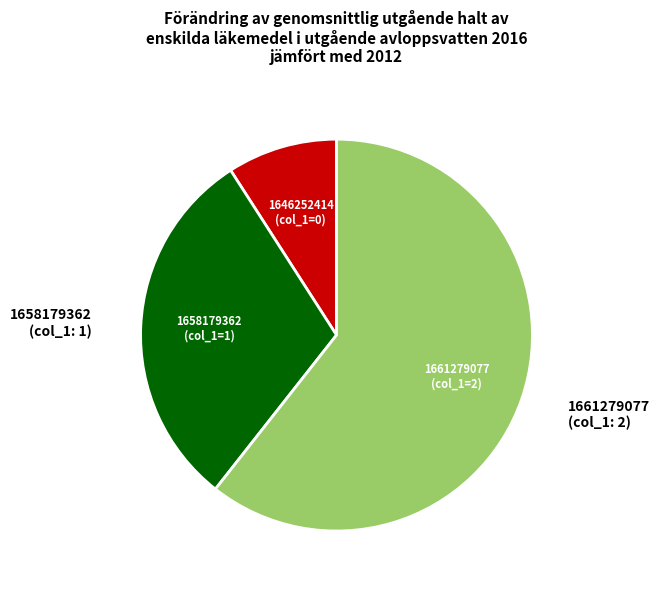

True or false: 1658179362 accounts for 30% of the total.

True